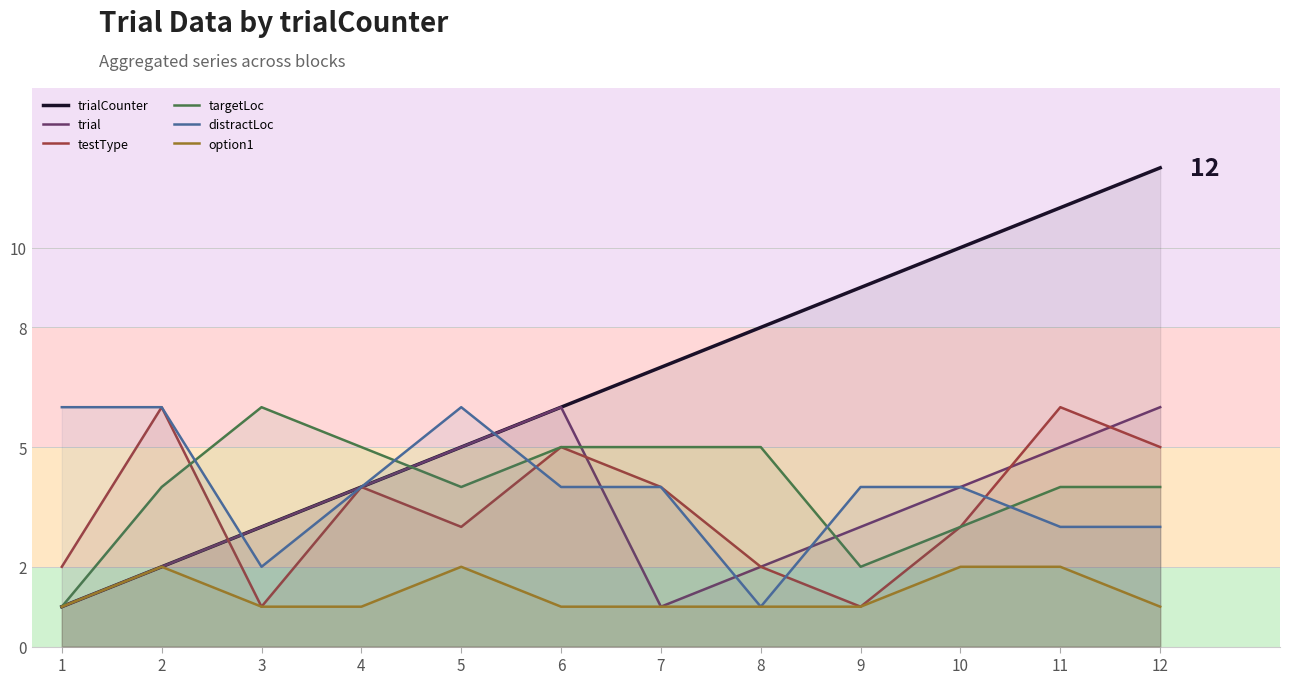

True or false: distractLoc has a value of 4 at 9.

True